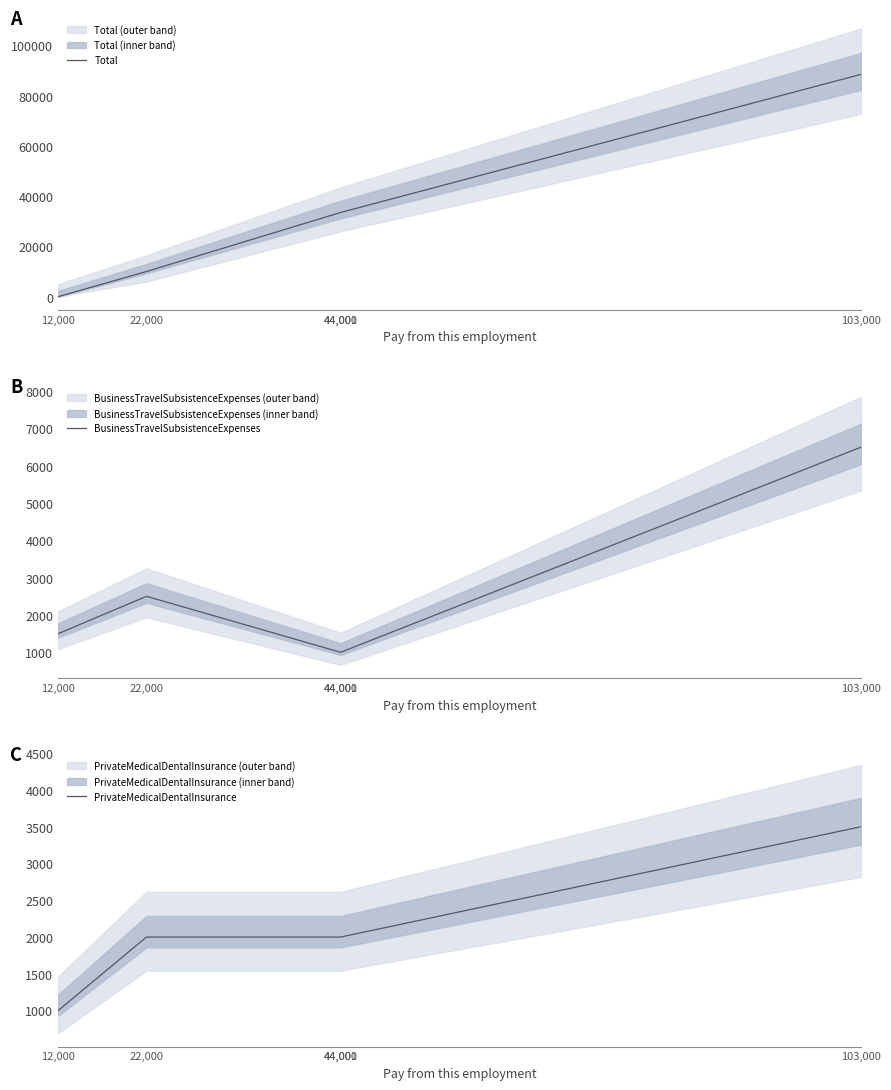

What is the total value across all series at 44,001?

36501